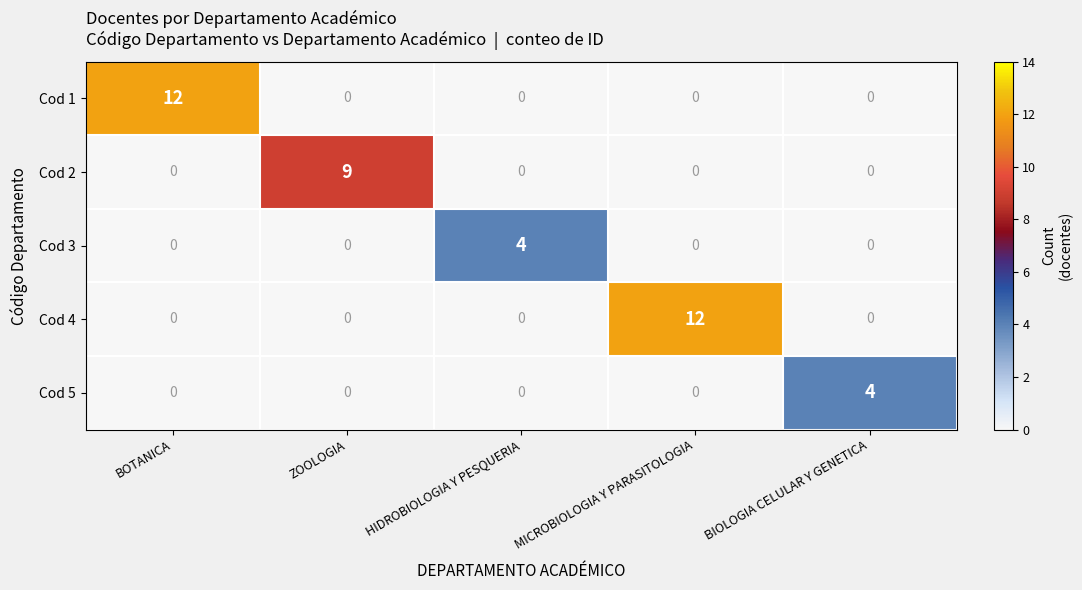

Which series changed the most between BOTANICA and HIDROBIOLOGIA Y PESQUERIA?

Cod 1